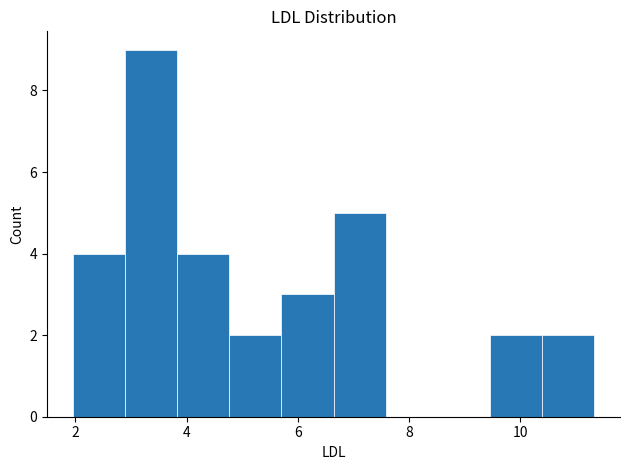

Reading left to right, list every bar in this chart as the range it spans on the x-axis followed by its height. Neither the bar edges nor the heights are printed on the chart, so give them approximately, as read against the axes.

2.0 to 2.8: 4
2.8 to 3.8: 9
3.8 to 4.8: 4
4.8 to 5.8: 2
5.8 to 6.6: 3
6.6 to 7.6: 5
7.6 to 8.6: 0
8.6 to 9.4: 0
9.4 to 10.4: 2
10.4 to 11.4: 2